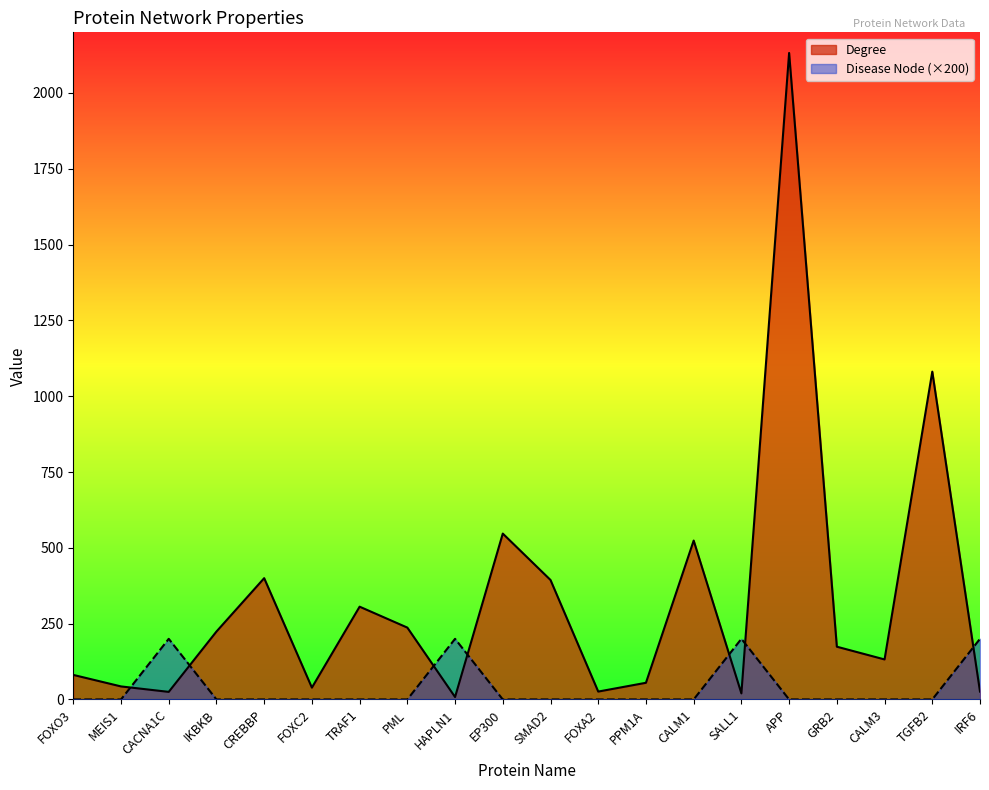

Reading right to left, transcribe all the data shown in this chart.

Degree: IRF6=26	TGFB2=1081	CALM3=132	GRB2=174	APP=2132	SALL1=20	CALM1=524	PPM1A=55	FOXA2=26	SMAD2=394	EP300=547	HAPLN1=8	PML=237	TRAF1=306	FOXC2=39	CREBBP=400	IKBKB=224	CACNA1C=25	MEIS1=43	FOXO3=81
Disease Node: IRF6=200	TGFB2=0	CALM3=0	GRB2=0	APP=0	SALL1=200	CALM1=0	PPM1A=0	FOXA2=0	SMAD2=0	EP300=0	HAPLN1=200	PML=0	TRAF1=0	FOXC2=0	CREBBP=0	IKBKB=0	CACNA1C=200	MEIS1=0	FOXO3=0